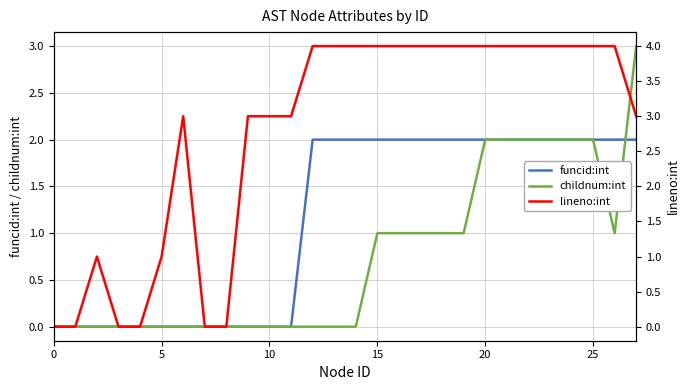

What is the average value of the funcid:int series?

1